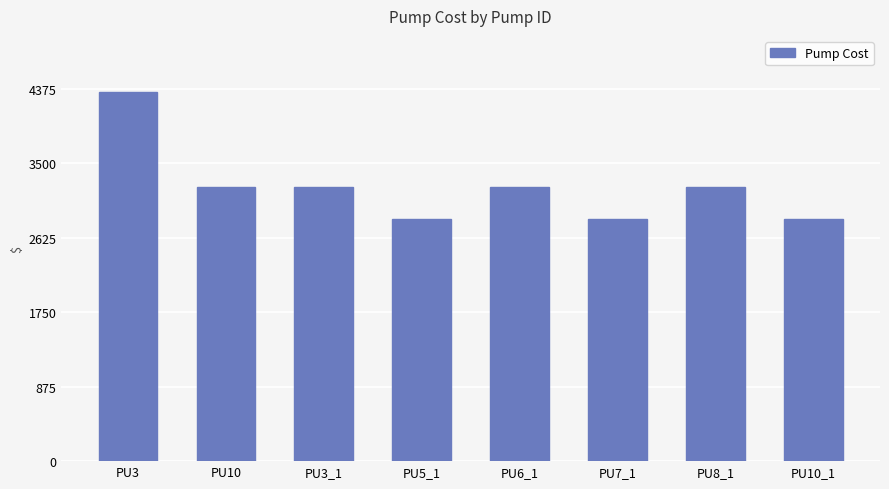

What is the value of the 1st bar from the left?

4339